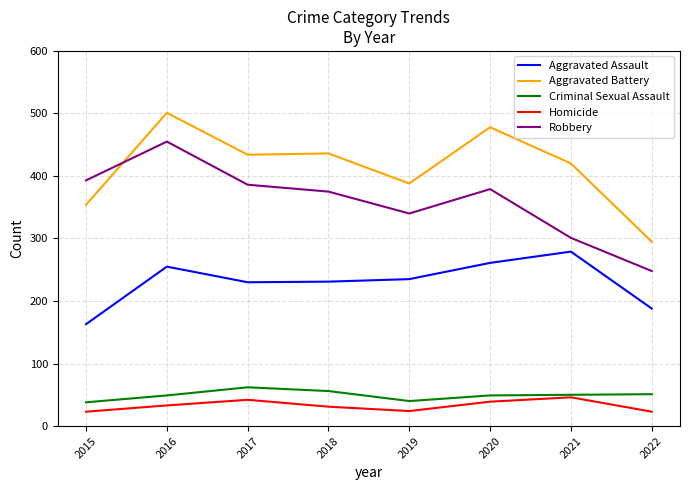

What is the average value of the Robbery series?

360